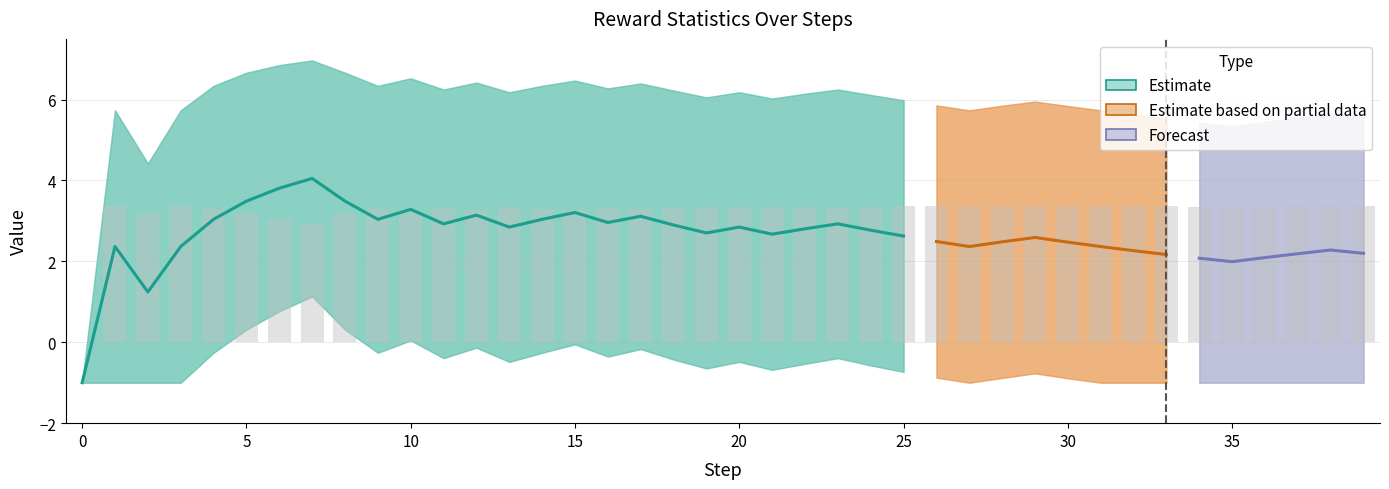

Is the value of max at 38 greater than the value of min at 35?

Yes